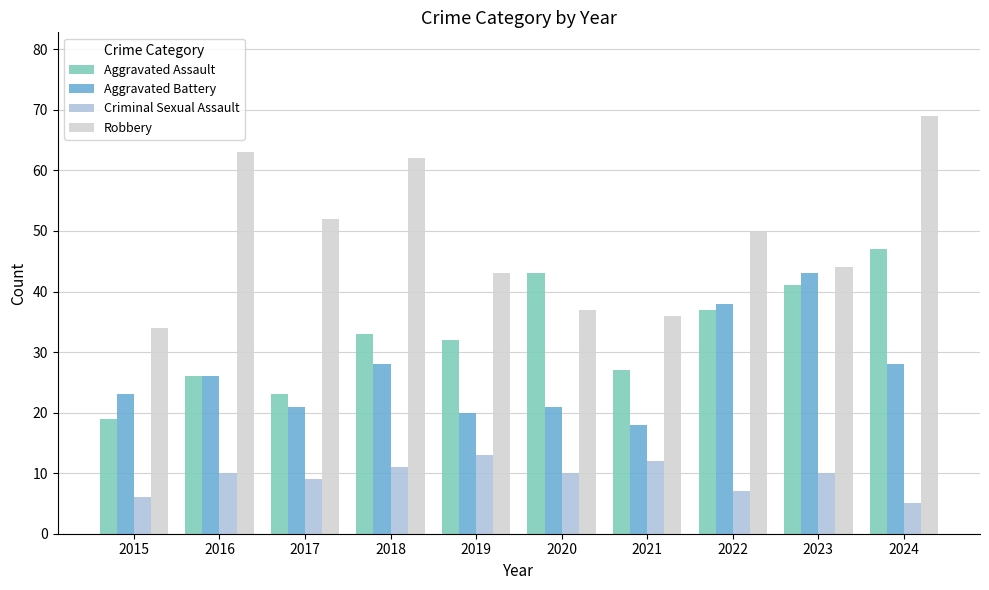

Reading left to right, extract all data points from this chart.

Aggravated Assault: 19	26	23	33	32	43	27	37	41	47
Aggravated Battery: 23	26	21	28	20	21	18	38	43	28
Criminal Sexual Assault: 6	10	9	11	13	10	12	7	10	5
Robbery: 34	63	52	62	43	37	36	50	44	69